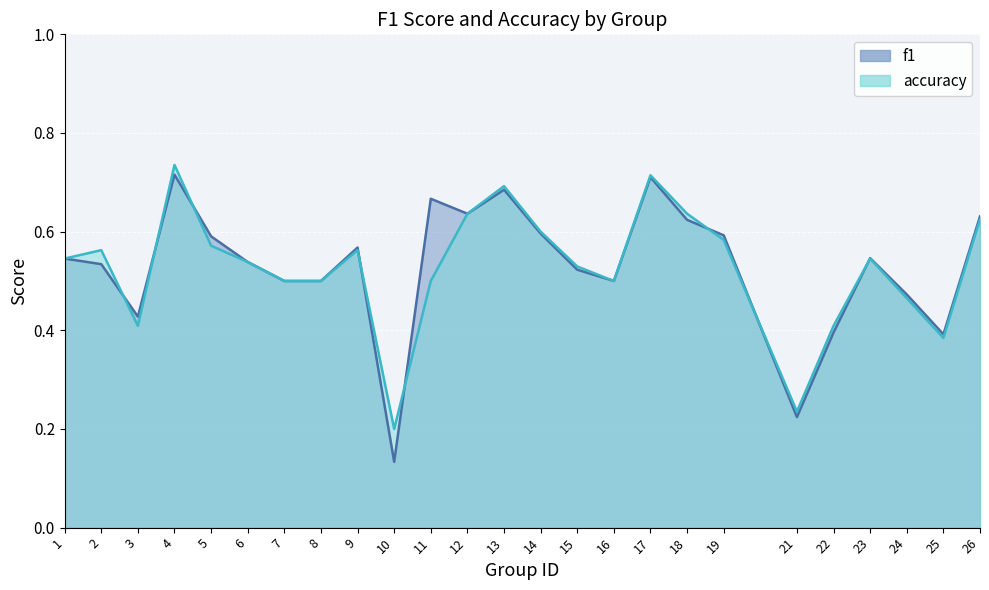

How many times do accuracy and f1 cross each other?

8